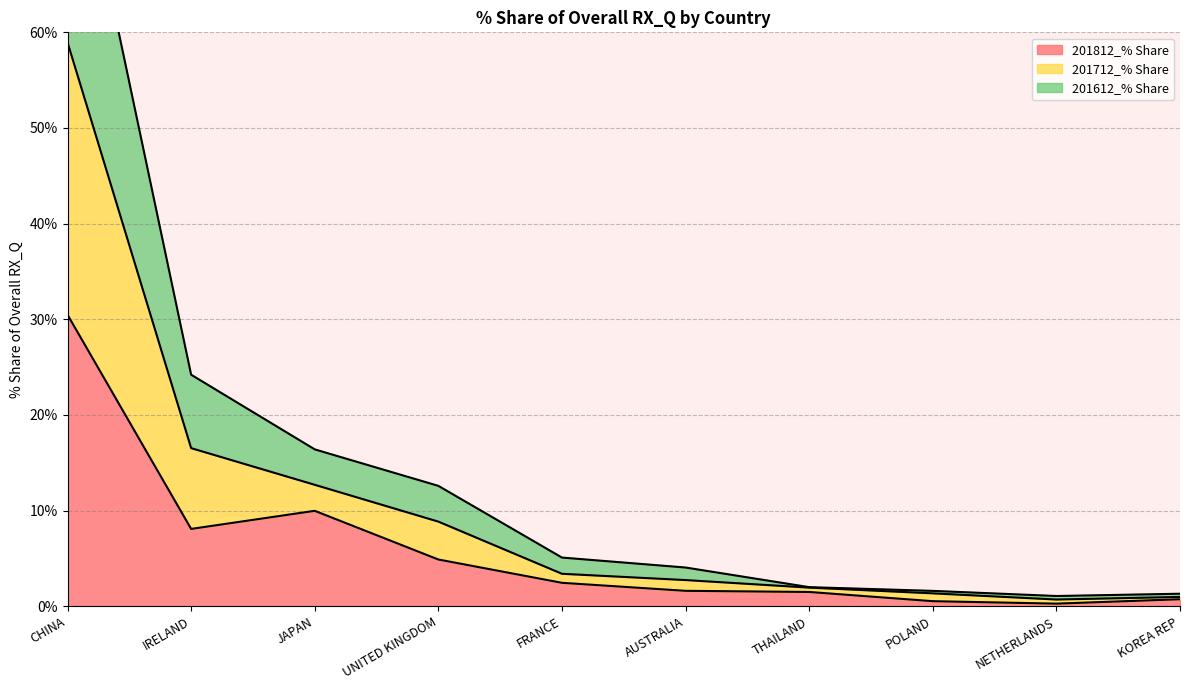

How many values in the 201812_% Share series are below 2?

5